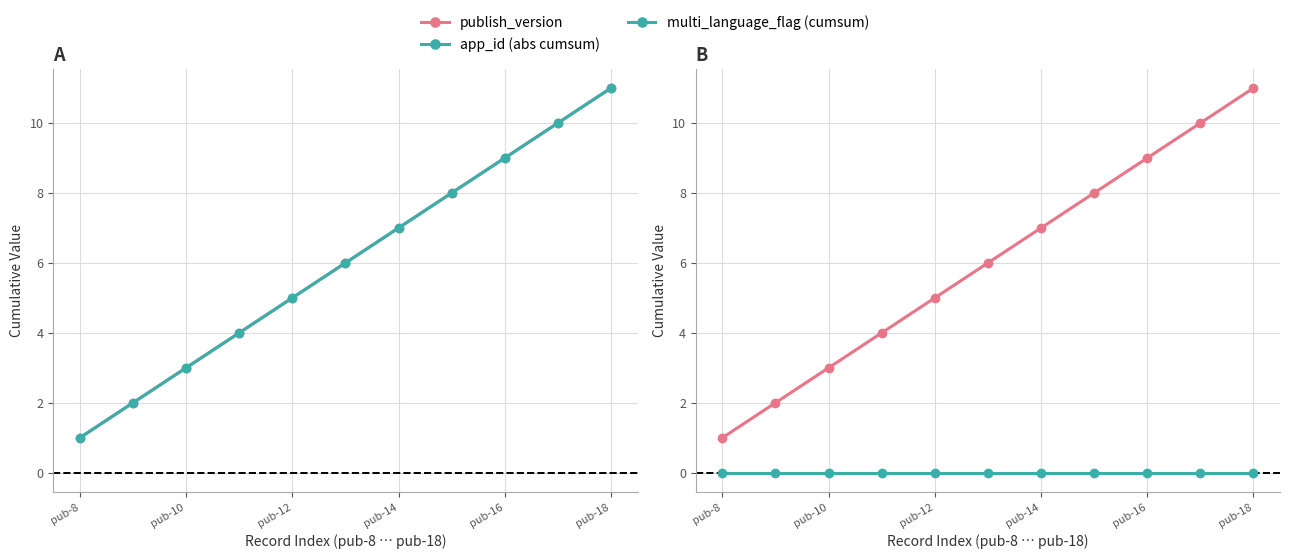

Does the chart have visible grid lines?

Yes